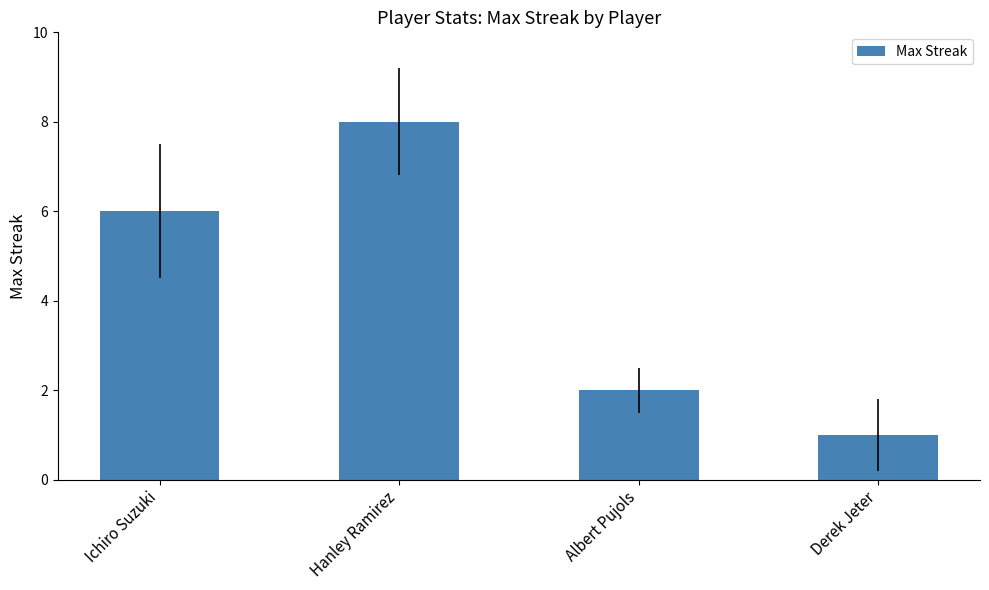

How many bars are there in total?

4